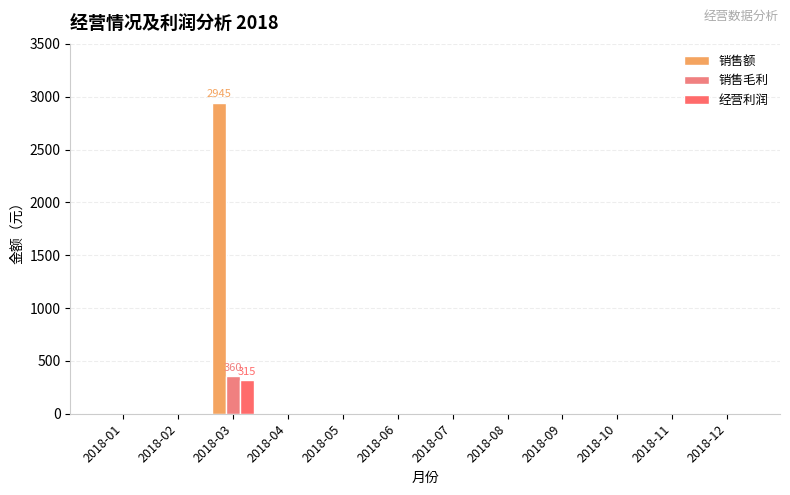

What is the sum of all 销售额 values?

2945